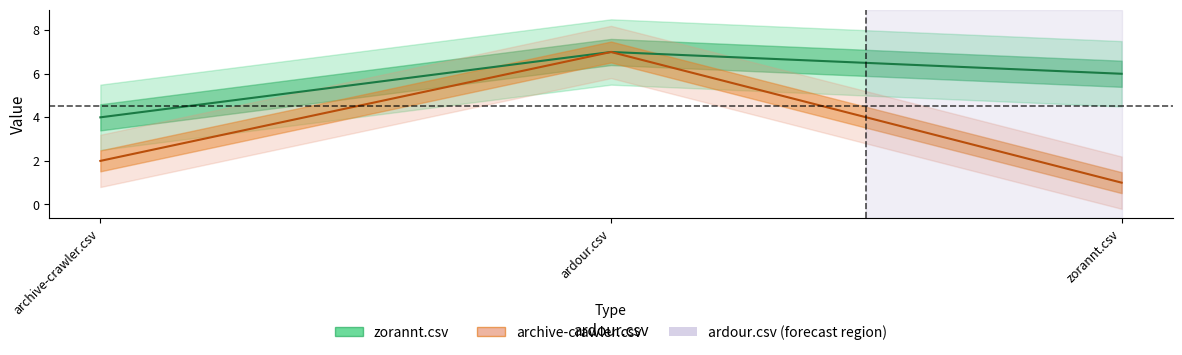

What are all the series names shown in the legend?

zorannt.csv, archive-crawler.csv